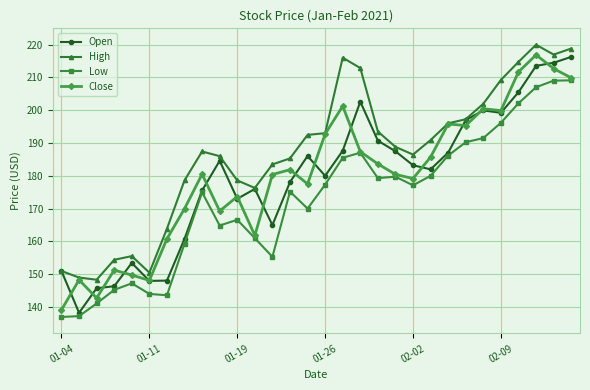

What is the minimum value for Close?

139.1